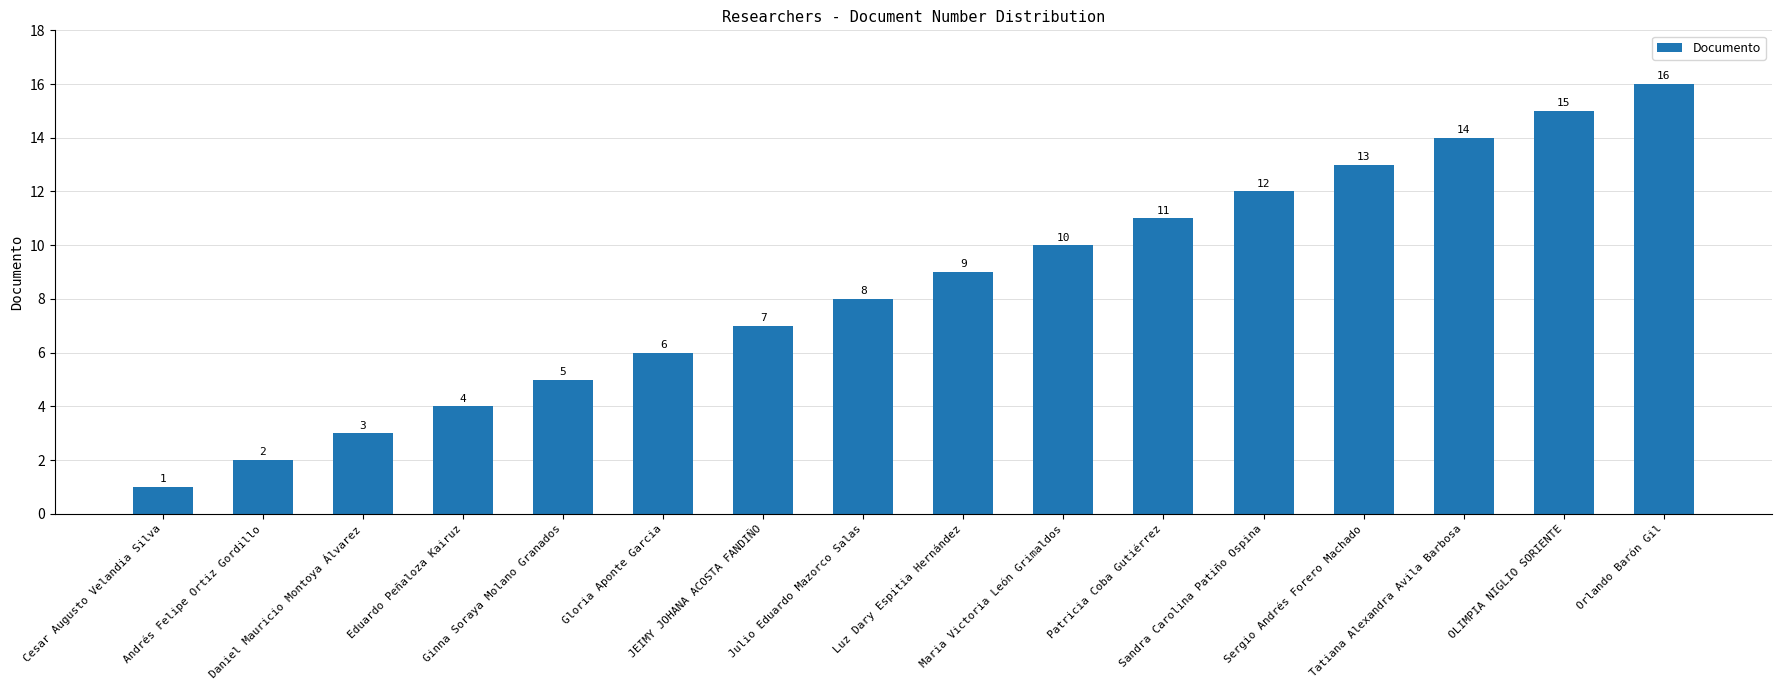

Which category has the highest value across all series?

Orlando Barón Gil